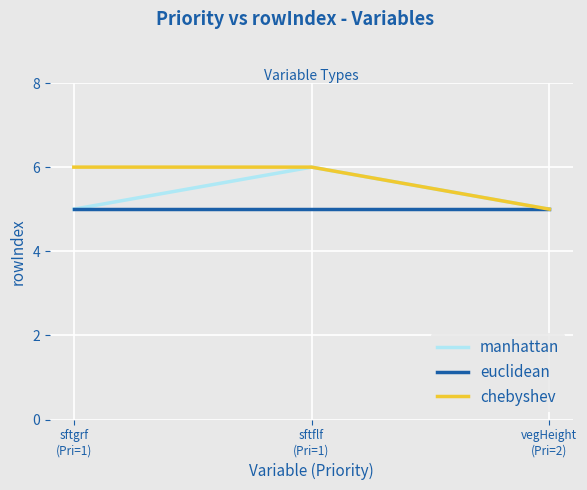

Does the chart display data point markers on the line(s)?

No